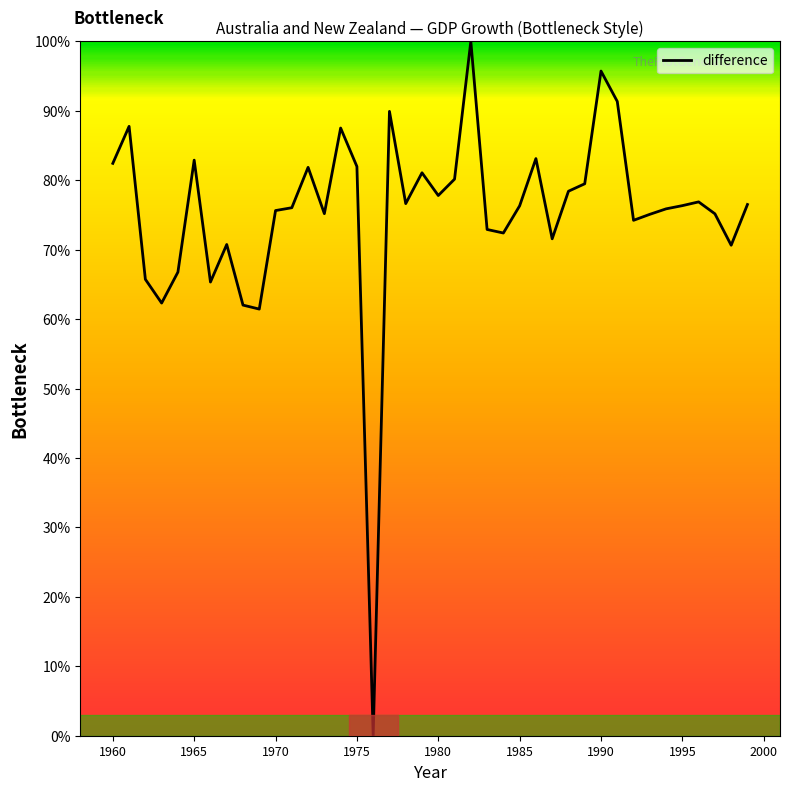

What is the difference between the maximum and minimum values?

100.0